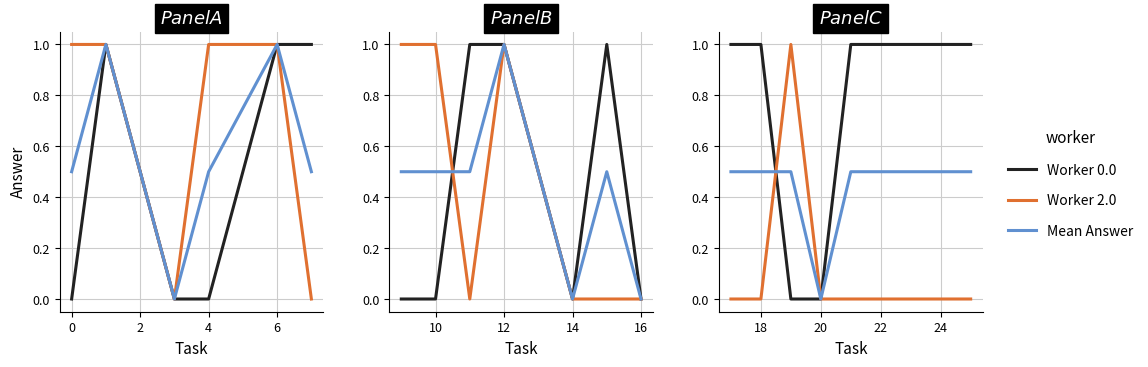

How many values in Worker 2.0 are above zero?

1